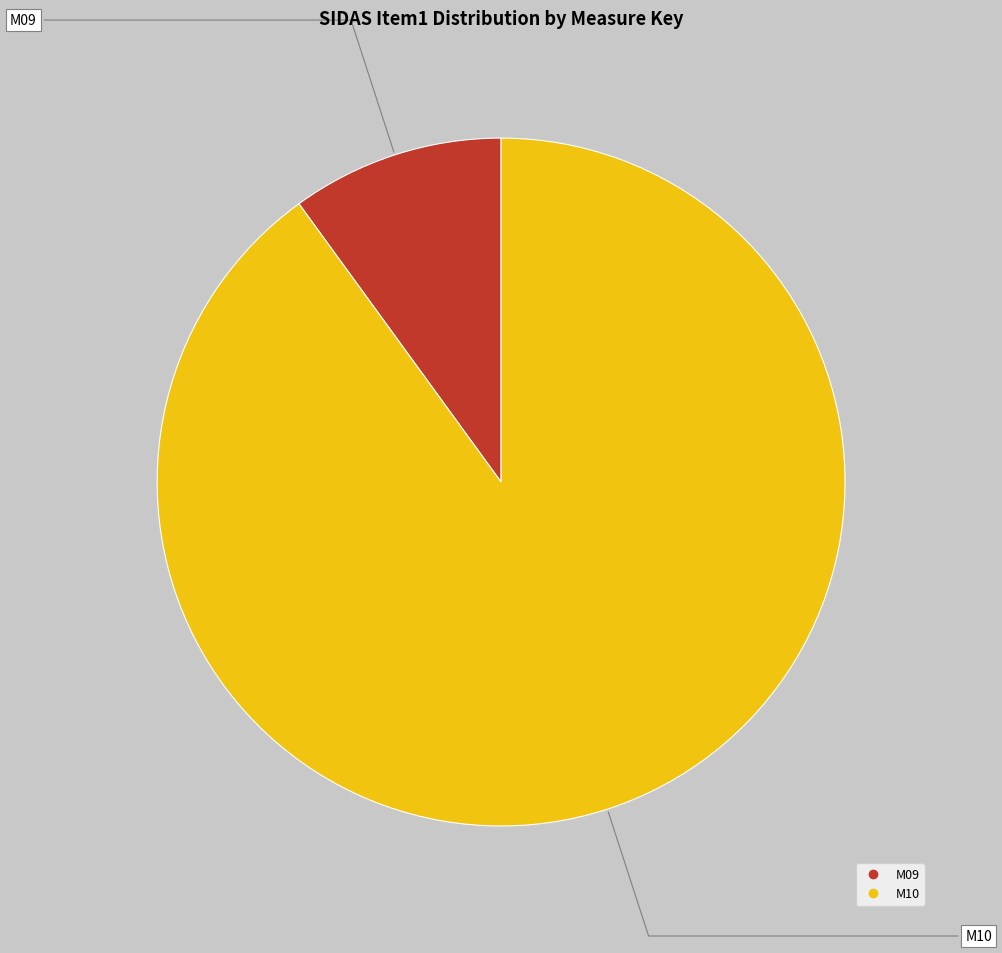

Rank the categories by value from highest to lowest.

M10, M09